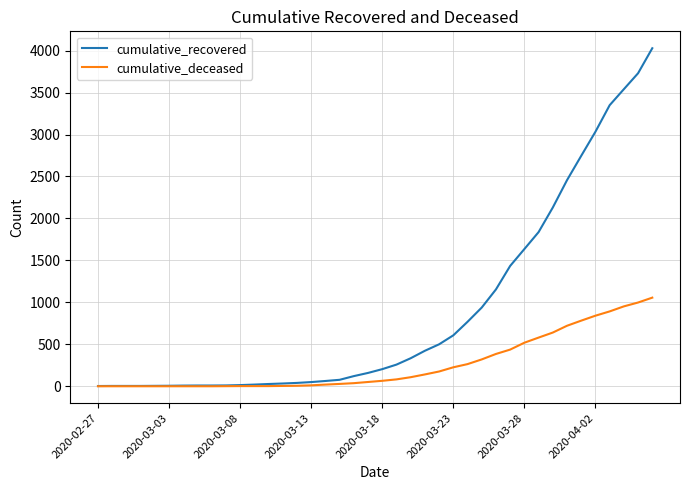

Rank the series by their maximum value, from lowest to highest.

cumulative_deceased, cumulative_recovered